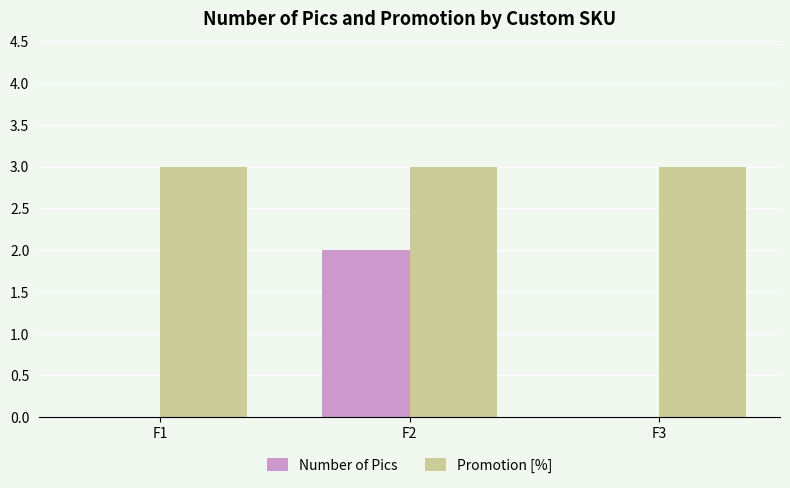

Reading left to right, extract all data points from this chart.

Number of Pics: 0	2	0
Promotion [%]: 3	3	3